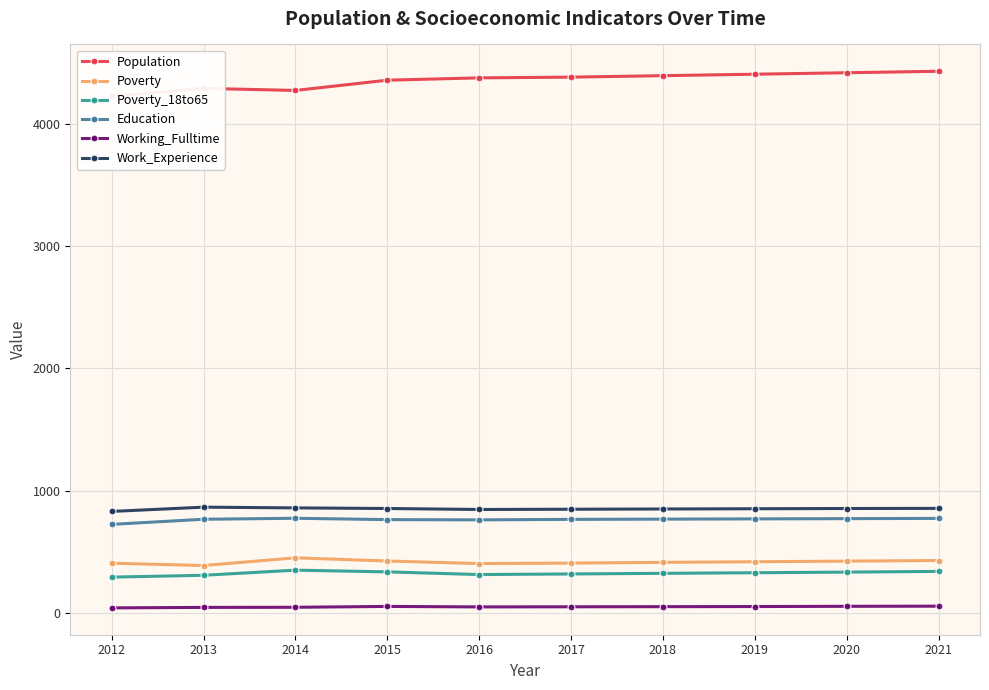

Reading left to right, transcribe all the data shown in this chart.

Population: 2012=4229	2013=4294	2014=4277	2015=4361	2016=4380	2017=4386	2018=4398	2019=4410	2020=4422	2021=4434
Poverty: 2012=405	2013=386	2014=449	2015=423	2016=402	2017=406	2018=412	2019=417	2020=422	2021=427
Poverty_18to65: 2012=291	2013=306	2014=348	2015=334	2016=312	2017=317	2018=322	2019=327	2020=332	2021=338
Education: 2012=723	2013=765	2014=773	2015=762	2016=760	2017=764	2018=766	2019=768	2020=770	2021=772
Working_Fulltime: 2012=39	2013=43	2014=44	2015=51	2016=47	2017=48	2018=49	2019=50	2020=52	2021=53
Work_Experience: 2012=829	2013=864	2014=858	2015=853	2016=845	2017=847	2018=849	2019=851	2020=853	2021=854